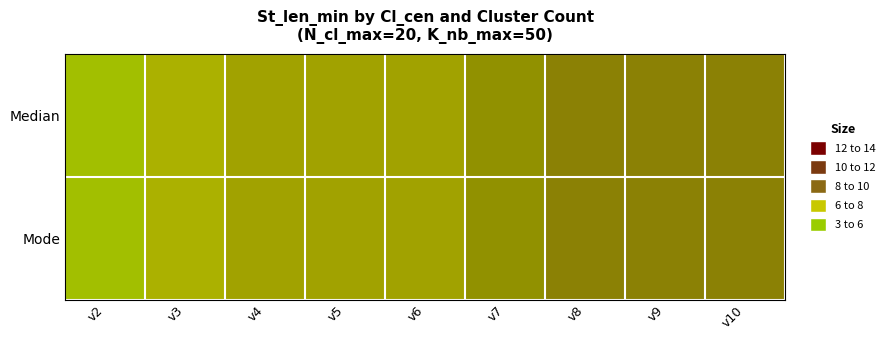

Reading left to right, extract all data points from this chart.

Median: v2=4	v3=5	v4=6	v5=6	v6=6	v7=7	v8=8	v9=8	v10=8
Mode: v2=4	v3=5	v4=6	v5=6	v6=6	v7=7	v8=8	v9=8	v10=8